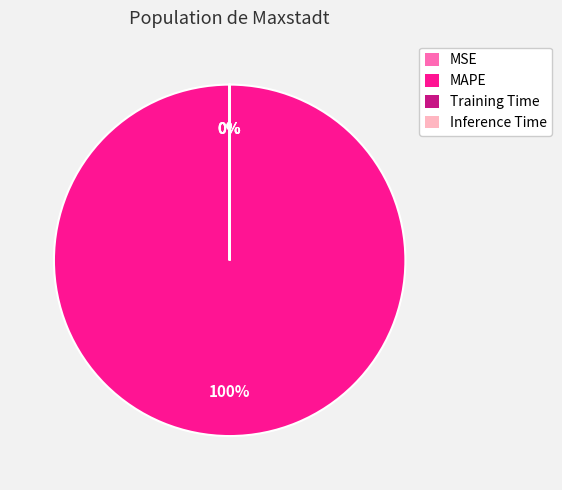

What percentage is the MAPE slice, to the nearest percent?

100%